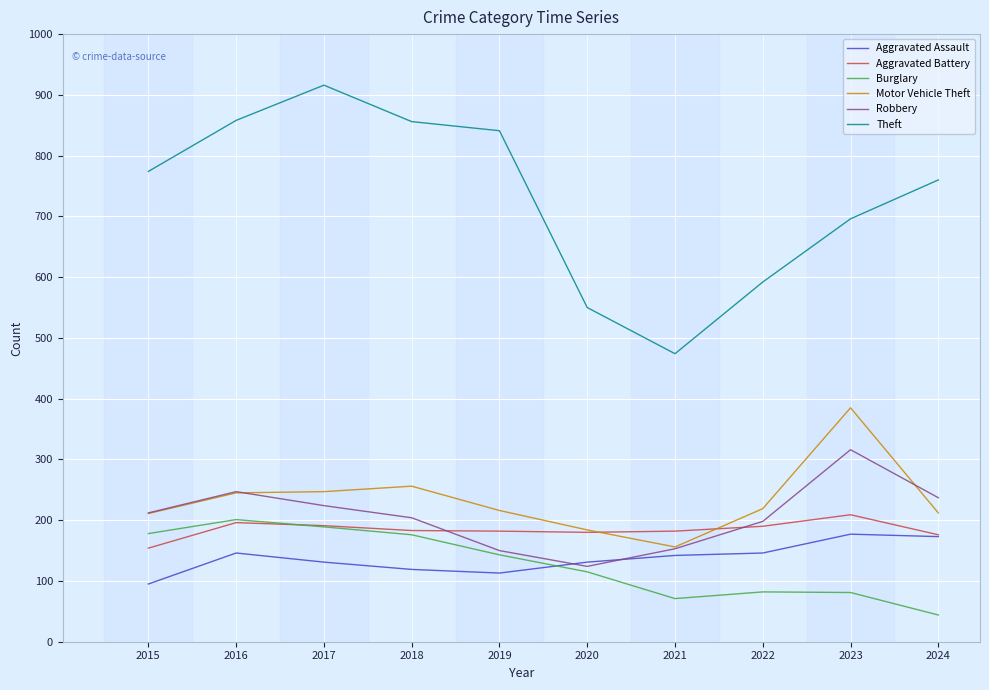

What is the total value across all series at 2015?

1624